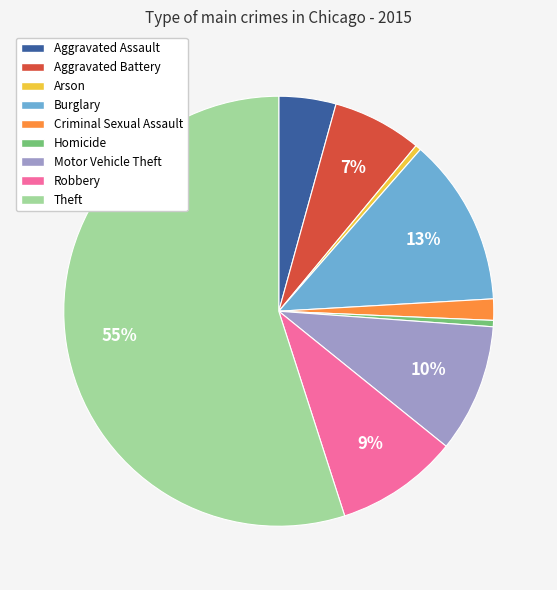

Which slice is the largest?

Theft